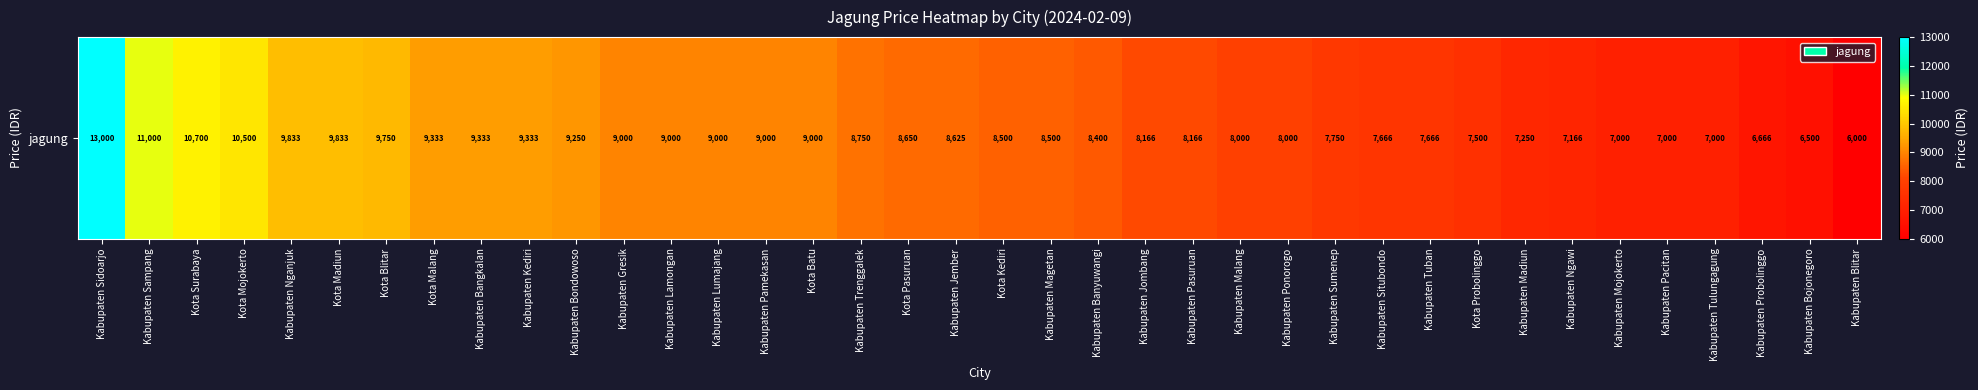

Reading left to right, list all the values displayed in this chart.

13000	11000	10700	10500	9833	9833	9750	9333	9333	9333	9250	9000	9000	9000	9000	9000	8750	8650	8625	8500	8500	8400	8166	8166	8000	8000	7750	7666	7666	7500	7250	7166	7000	7000	7000	6666	6500	6000